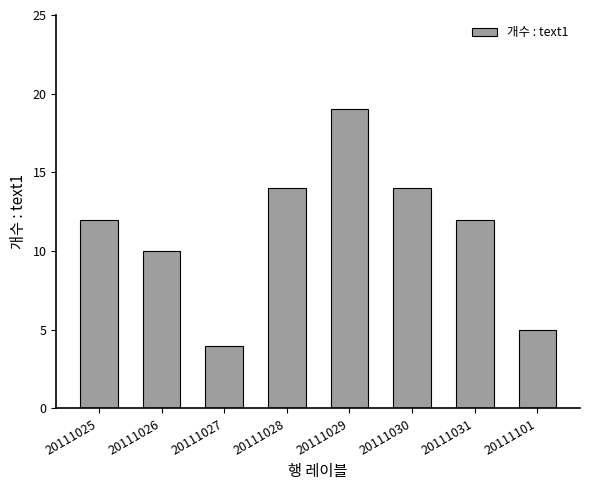

What is the value of the 4th bar from the left?

14